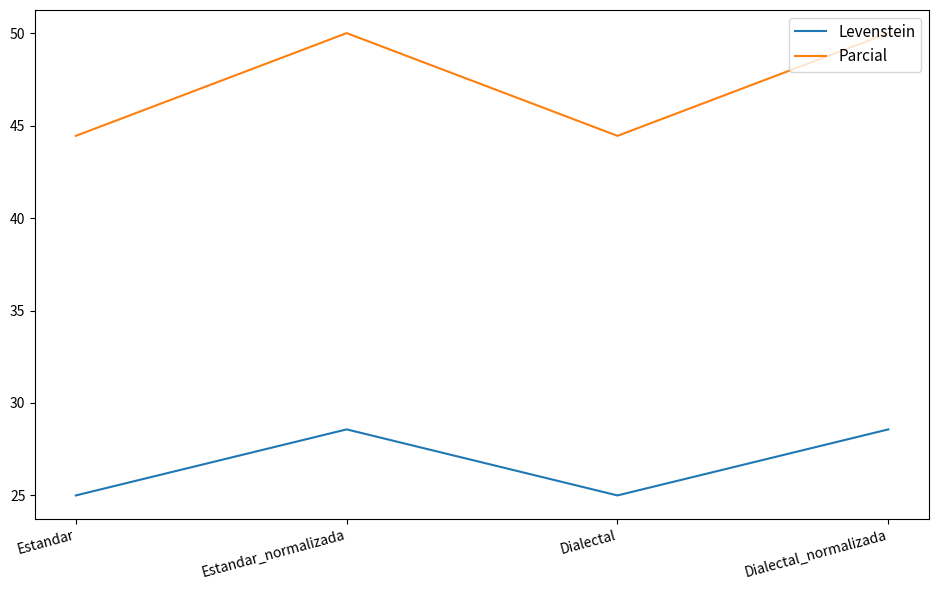

Reading right to left, what are all the values shown in this chart?

Levenstein: Dialectal_normalizada=28.6	Dialectal=25.0	Estandar_normalizada=28.6	Estandar=25.0
Parcial: Dialectal_normalizada=50.0	Dialectal=44.4	Estandar_normalizada=50.0	Estandar=44.4